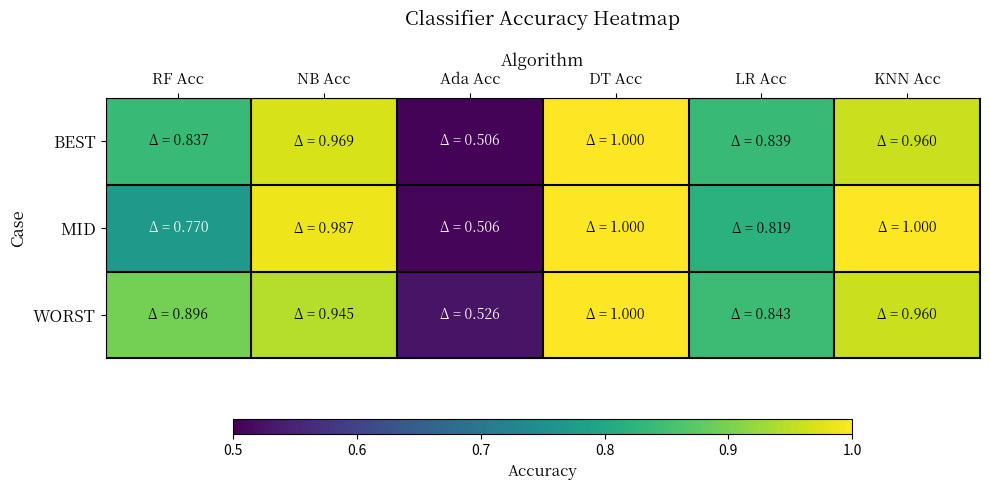

Reading left to right, list all the values displayed in this chart.

BEST: RF Acc=0.8	NB Acc=1.0	Ada Acc=0.5	DT Acc=1.0	LR Acc=0.8	KNN Acc=1.0
MID: RF Acc=0.8	NB Acc=1.0	Ada Acc=0.5	DT Acc=1.0	LR Acc=0.8	KNN Acc=1.0
WORST: RF Acc=0.9	NB Acc=0.9	Ada Acc=0.5	DT Acc=1.0	LR Acc=0.8	KNN Acc=1.0